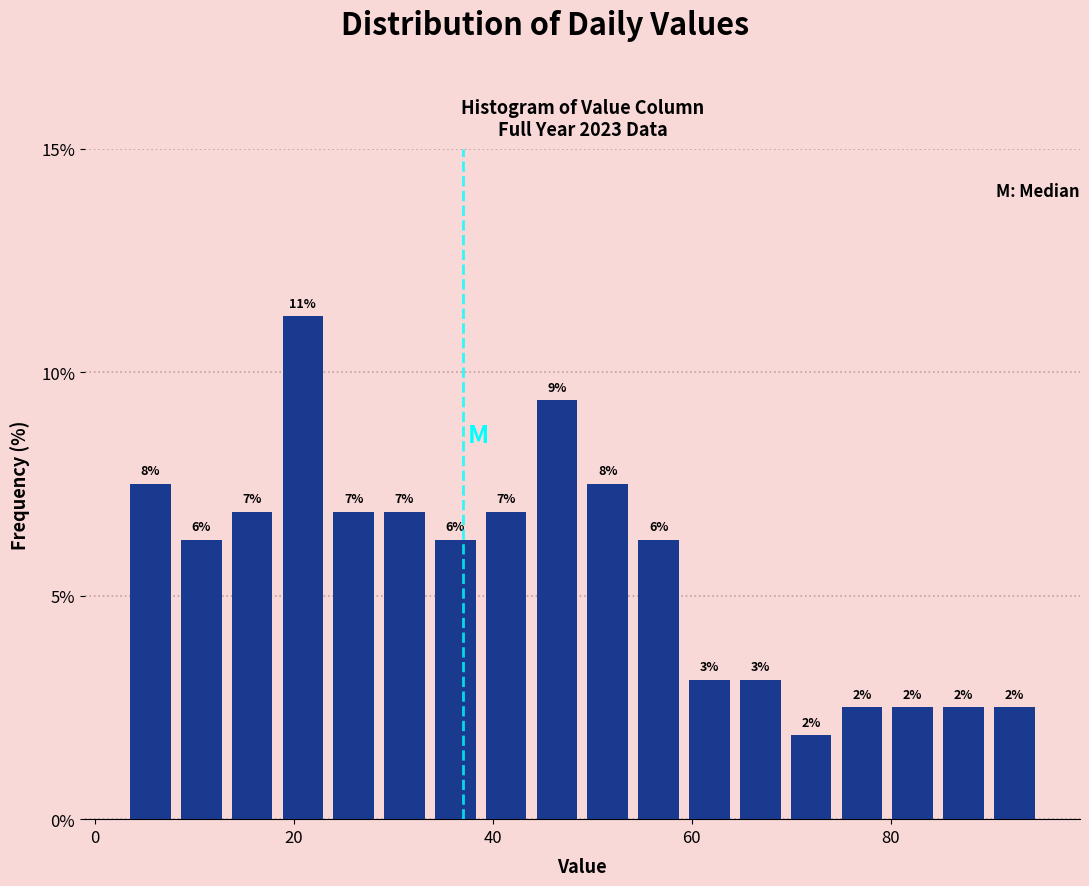

Read against the x-axis, roughly where is the centre of the tallest bar?

20